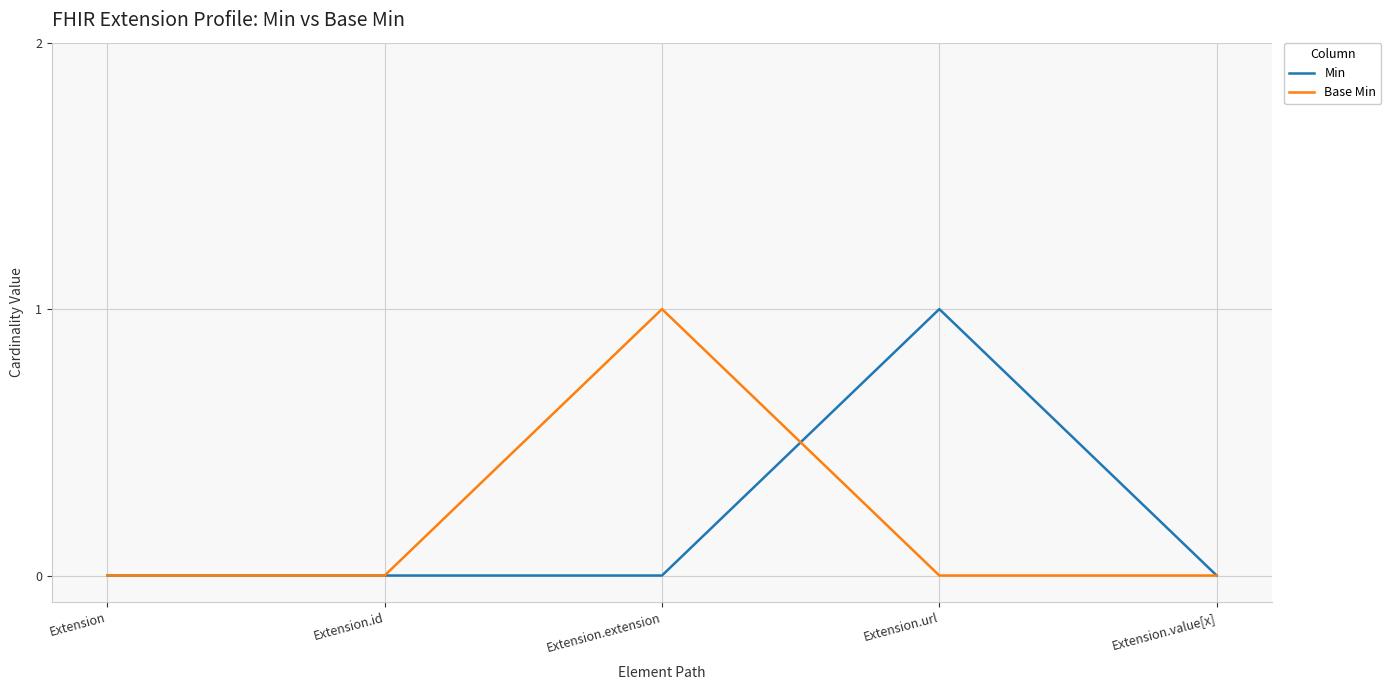

Is it true that Min equals 0 at Extension.id?

True